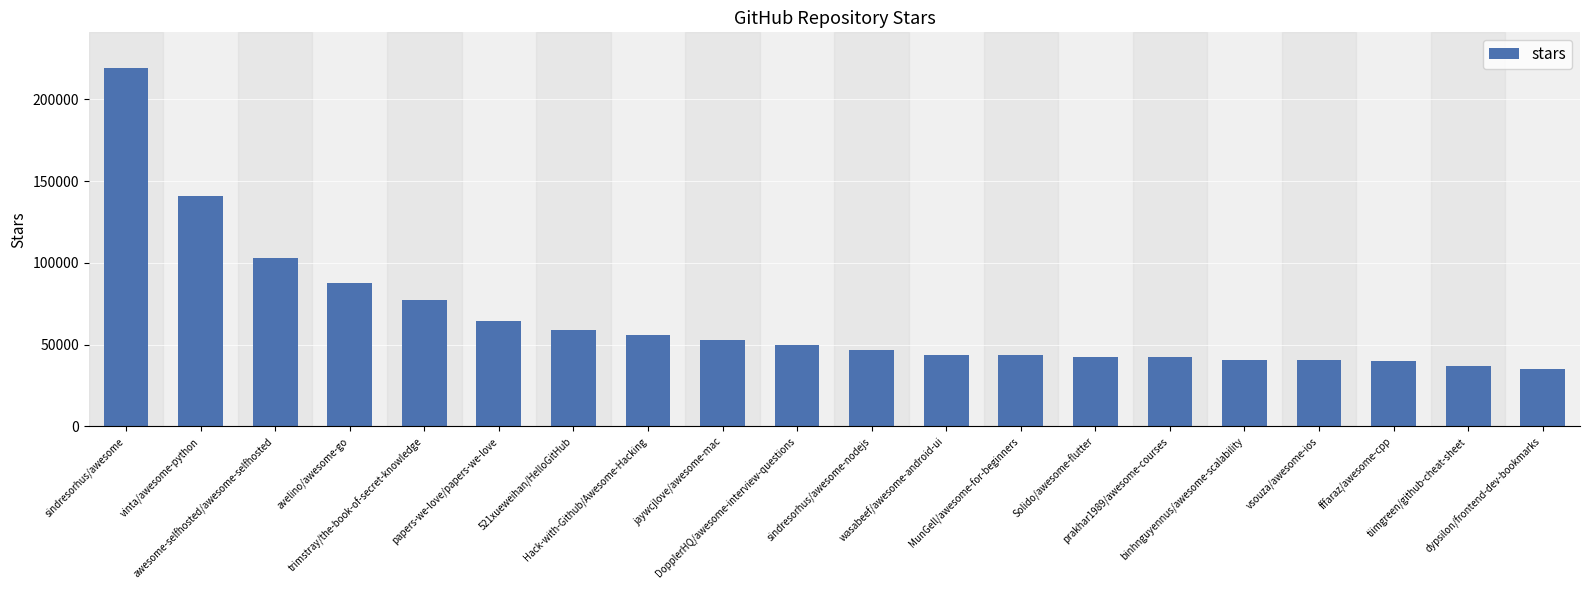

What is the label of the 12th bar from the left?

wasabeef/awesome-android-ui